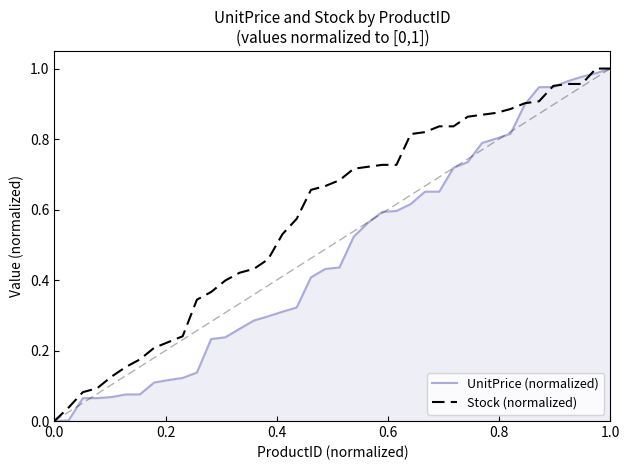

Which series has the largest total across all categories?

Stock (normalized)